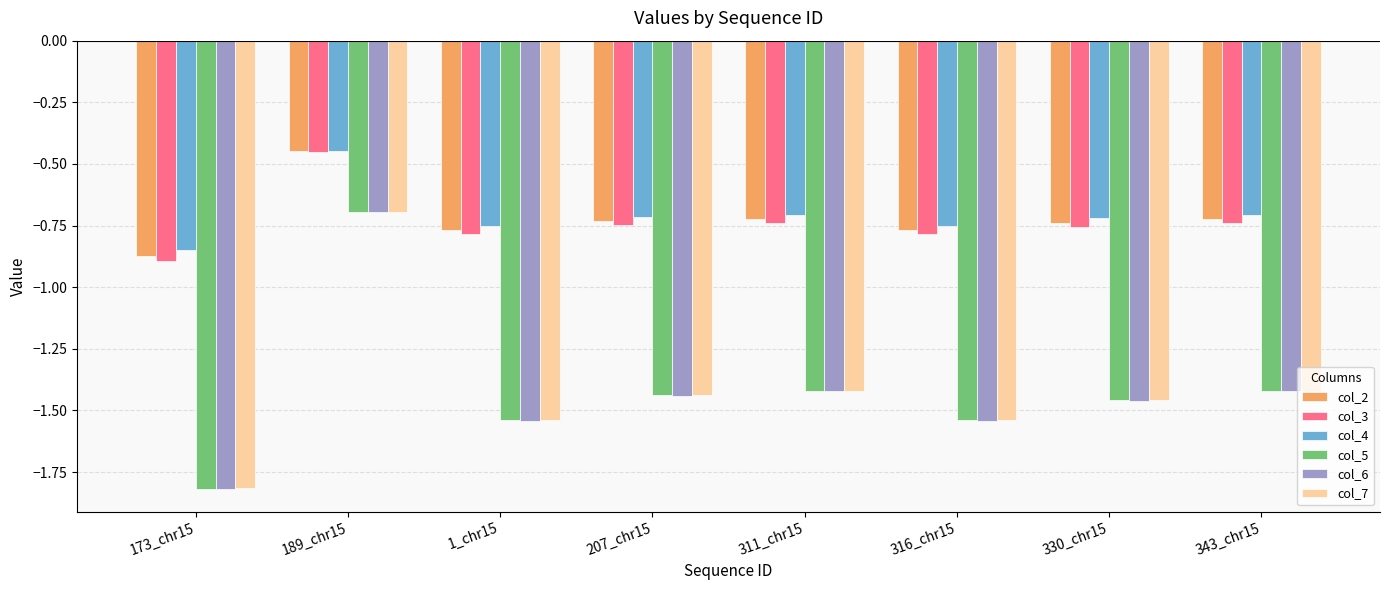

What is the difference between the maximum and minimum values in the col_3 series?

0.4